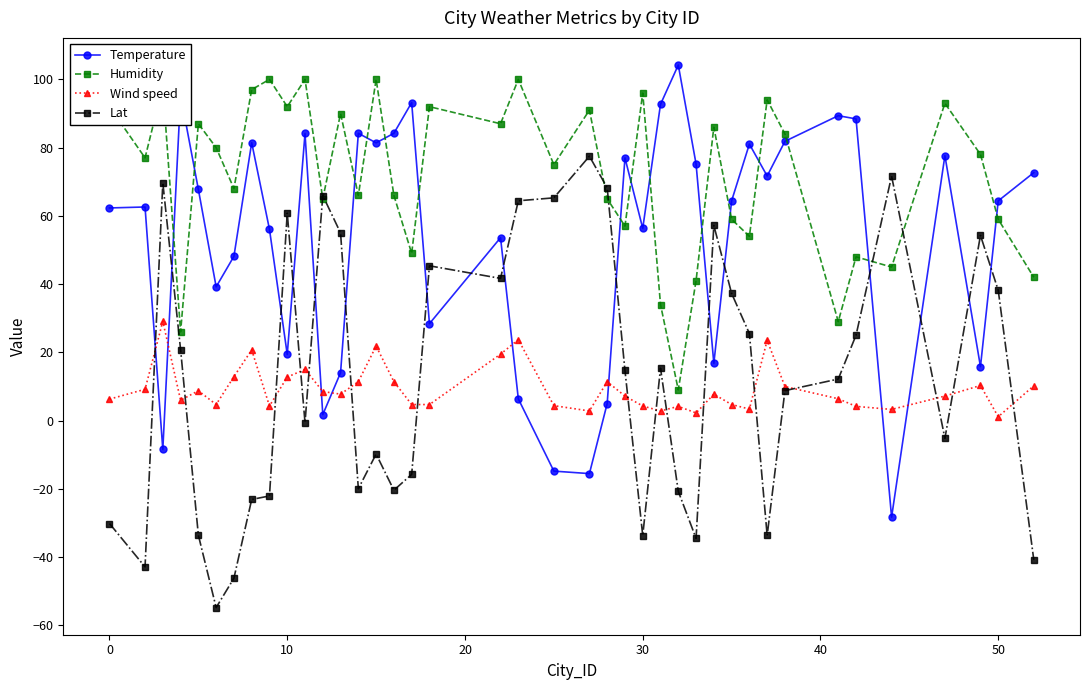

Which series has the largest total across all categories?

Humidity